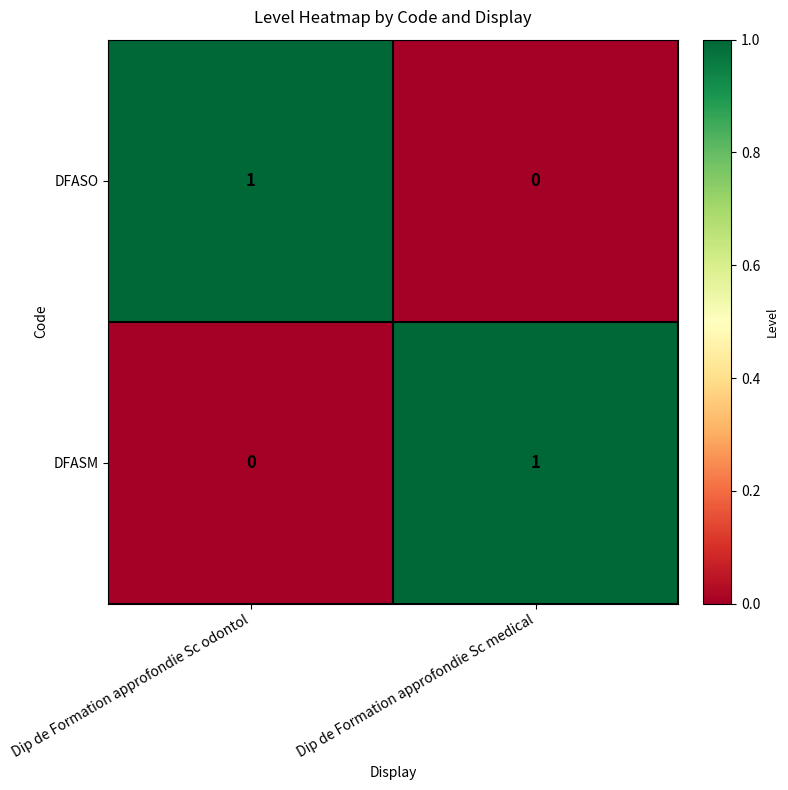

What is the spread (max minus min) of values at Dip de Formation approfondie Sc odontol?

1